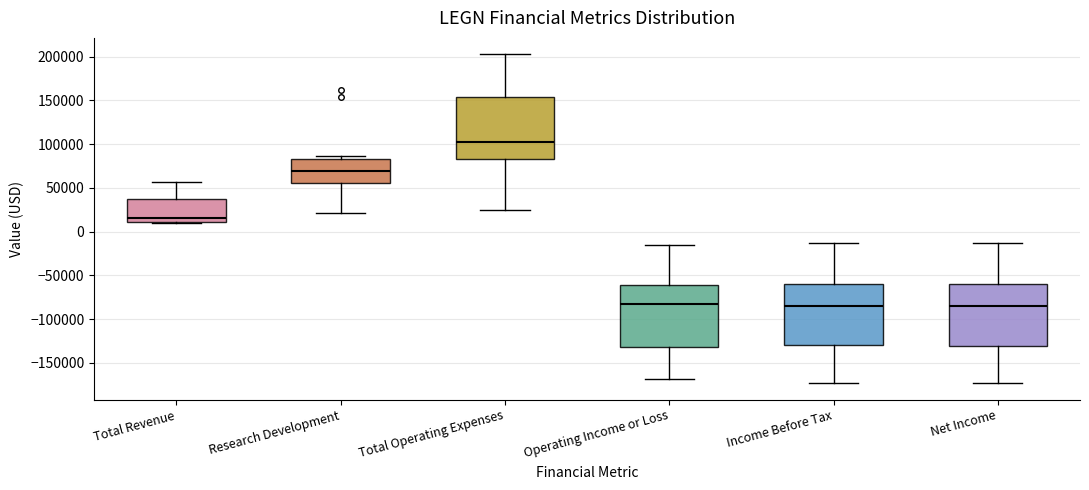

Reading left to right, read every box against the y-axis: the position of its median line, the range the box covers, and the ends of its whiskers. The values are not printed on the chart, so give them approximately, as read against the axis.

Total Revenue: median 15000, box 10000 to 40000, whiskers 10000 (just below the box's lower edge) to 55000
Research Development: median 70000, box 55000 to 85000, whiskers 20000 to 85000 (just above the box's upper edge)
Total Operating Expenses: median 100000, box 85000 to 155000, whiskers 25000 to 205000
Operating Income or Loss: median -85000, box -130000 to -60000, whiskers -170000 to -15000
Income Before Tax: median -85000, box -130000 to -60000, whiskers -175000 to -10000
Net Income: median -85000, box -130000 to -60000, whiskers -175000 to -10000